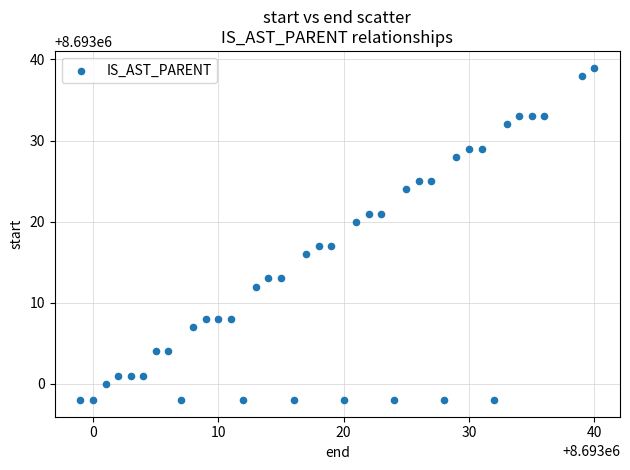

What is the range of Y values (max minus min)?

41